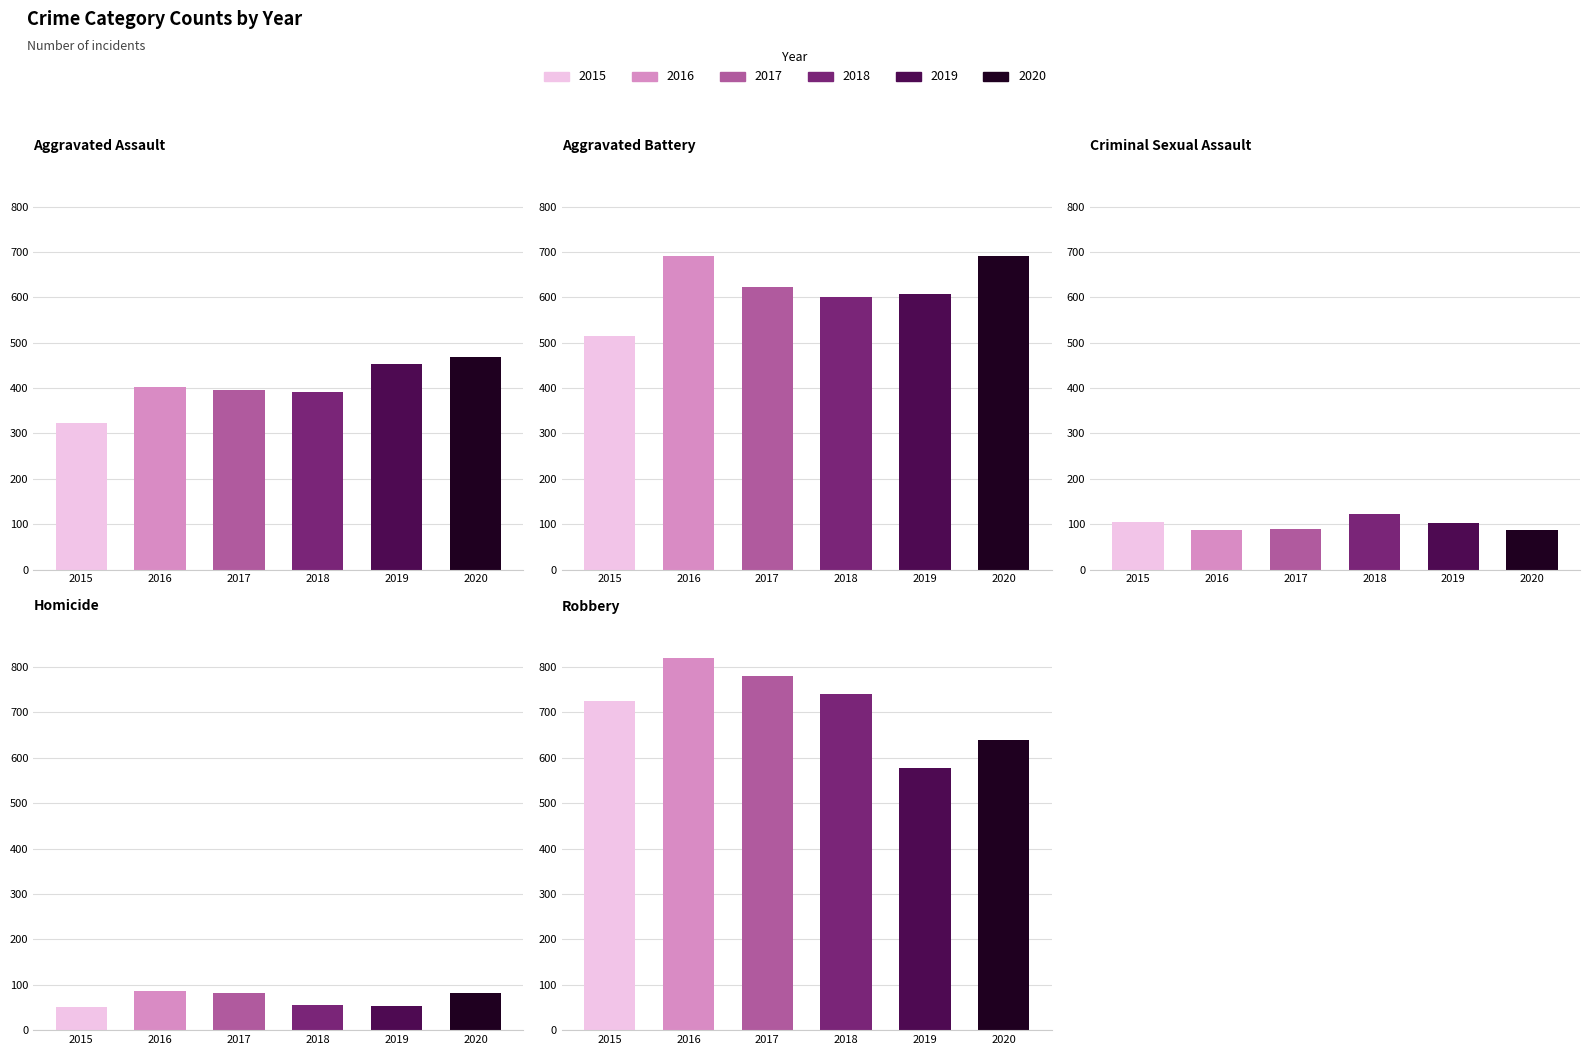

How many data points in Criminal Sexual Assault are less than 102?

3